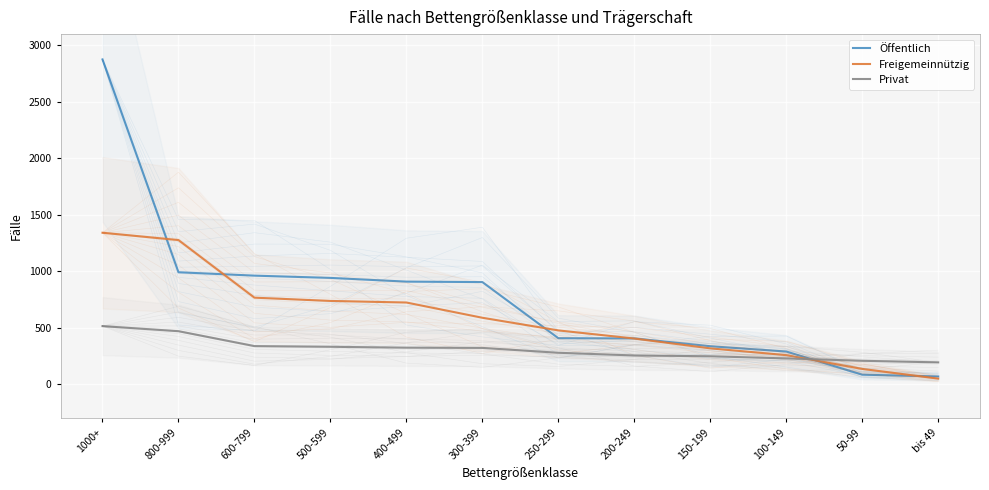

True or false: Öffentlich and Freigemeinnützig intersect in this chart.

True